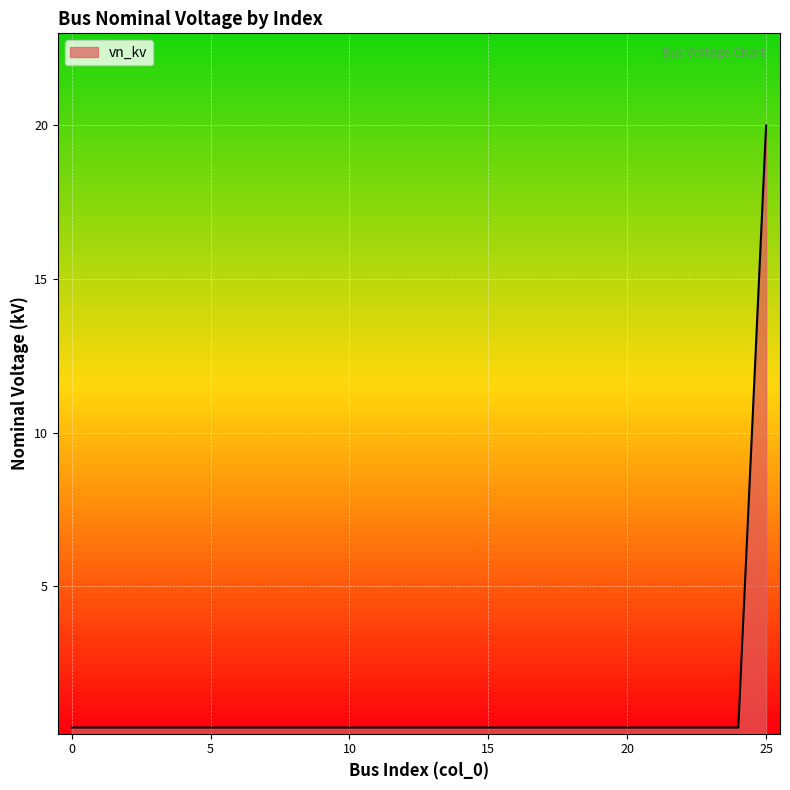

What is the maximum value shown in the chart?

20.0